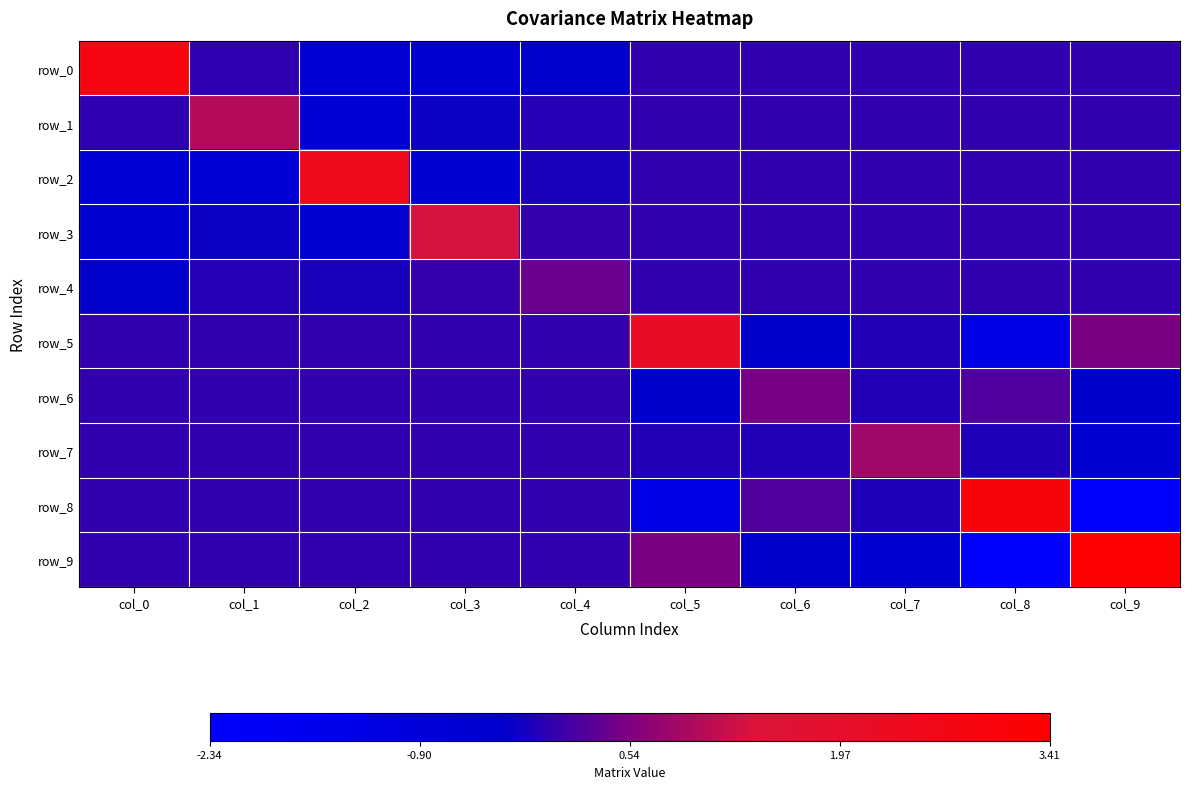

What is the smallest value displayed?

-2.3